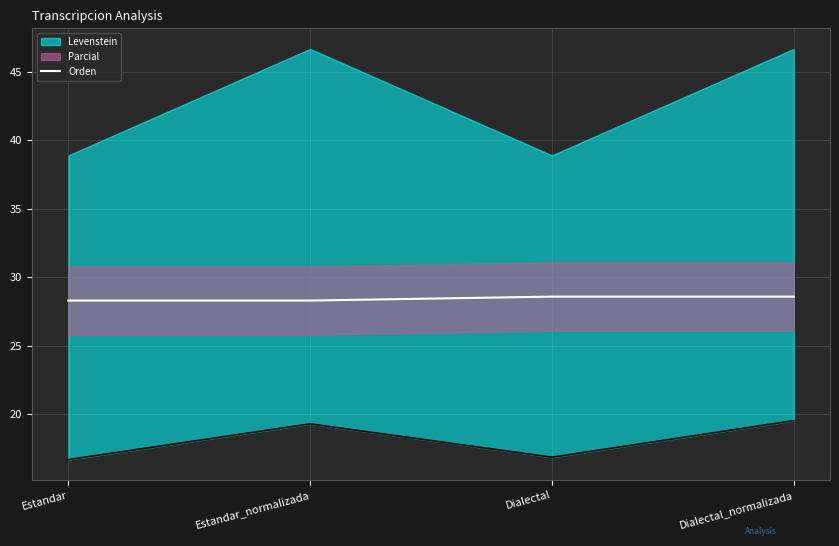

What is the value of the 2nd point from the left?

28.3